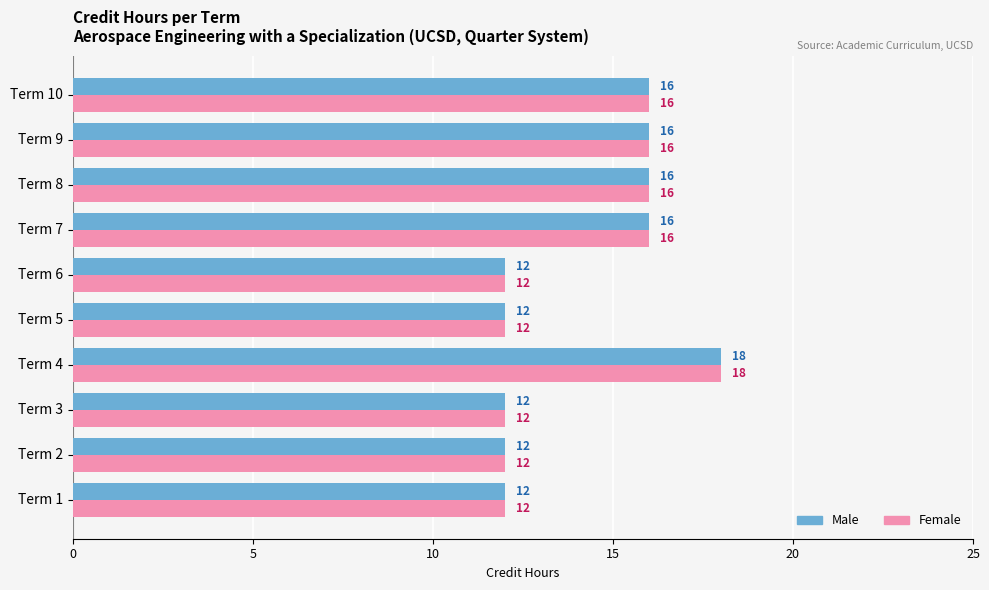

What value does the Male series have at Term 1?

12